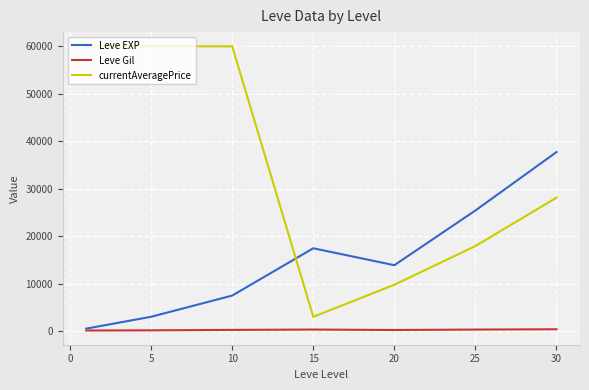

What is the greatest value displayed?

60000.0